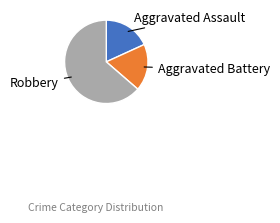

What is the ratio of the value at Aggravated Assault to the value at Robbery?

0.3